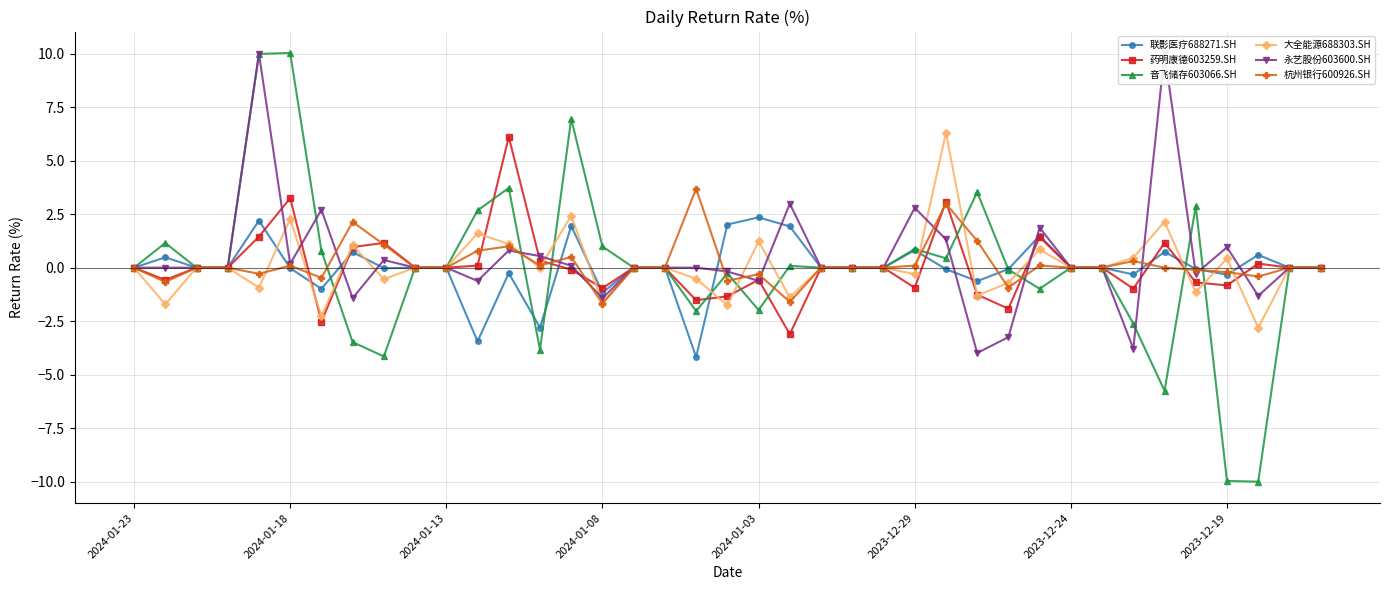

Rank the series by their maximum value, from highest to lowest.

音飞储存603066.SH, 永艺股份603600.SH, 大全能源688303.SH, 药明康德603259.SH, 杭州银行600926.SH, 联影医疗688271.SH